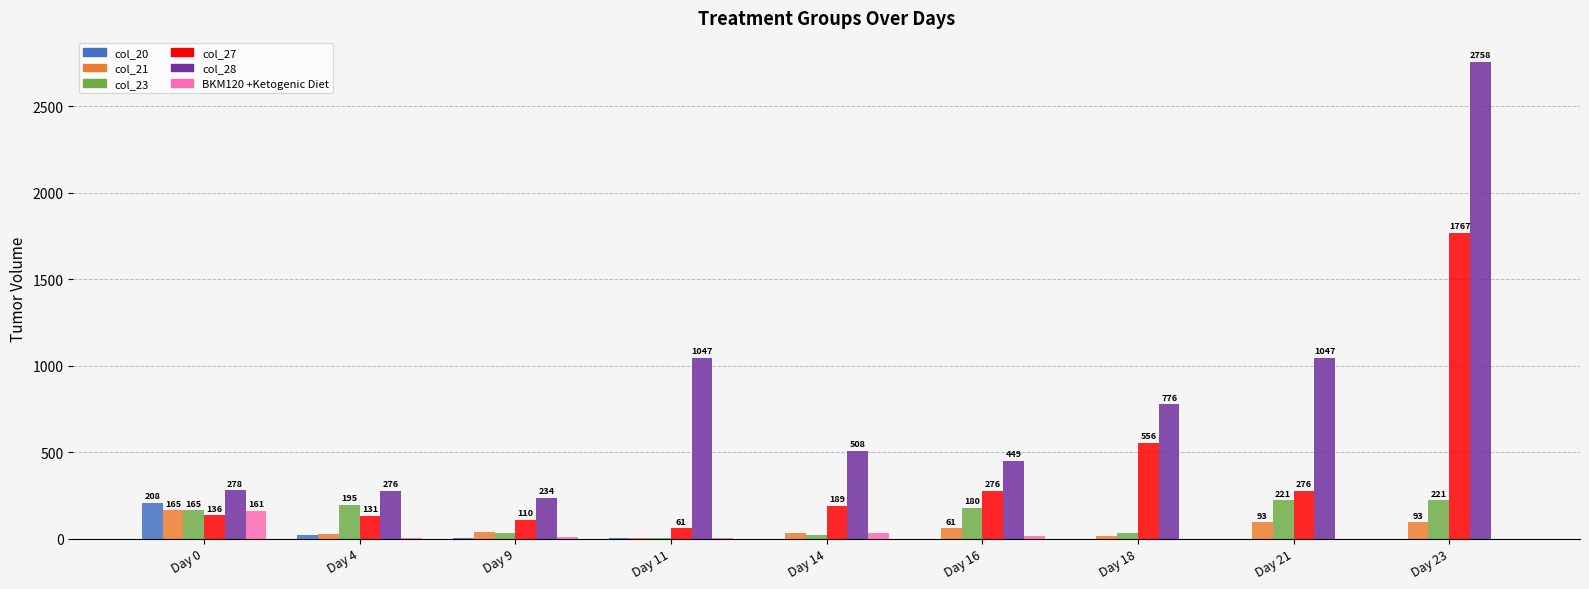

What are all the series names shown in the legend?

col_20, col_21, col_23, col_27, col_28, BKM120 +Ketogenic Diet